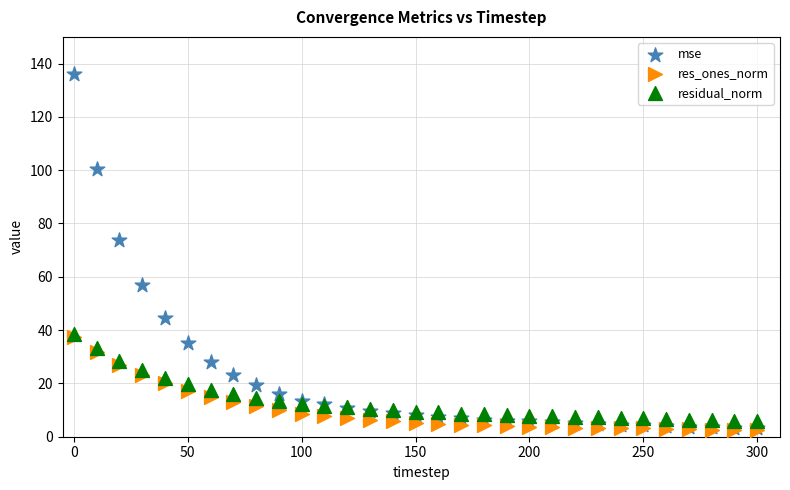

Across all series, what Y value is closest to 69?

73.9